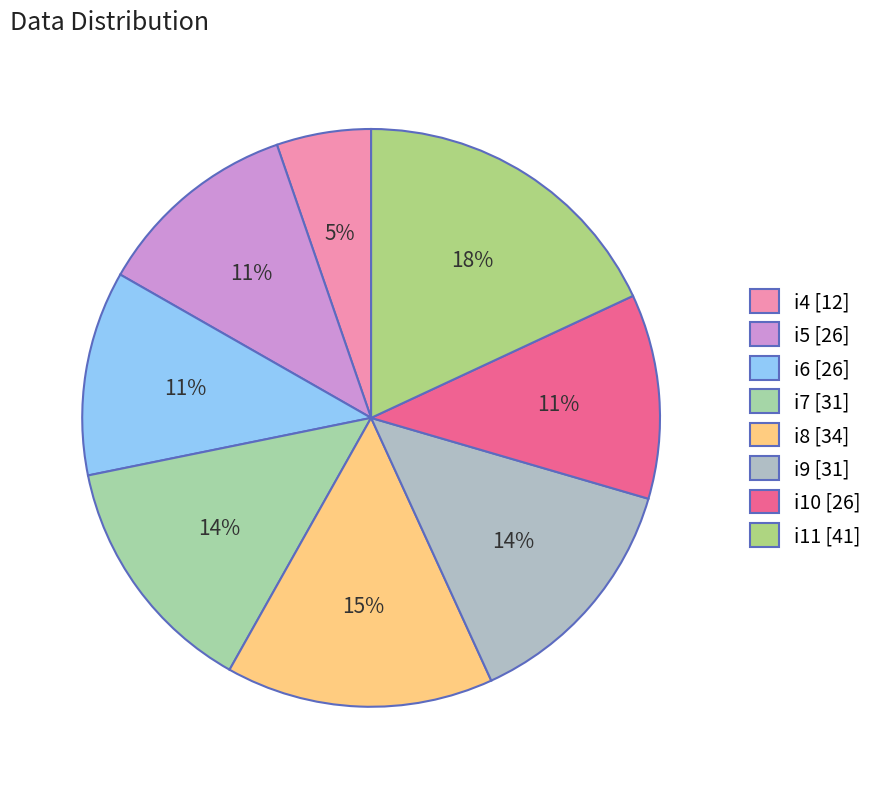

What is the largest slice in the pie chart?

i11